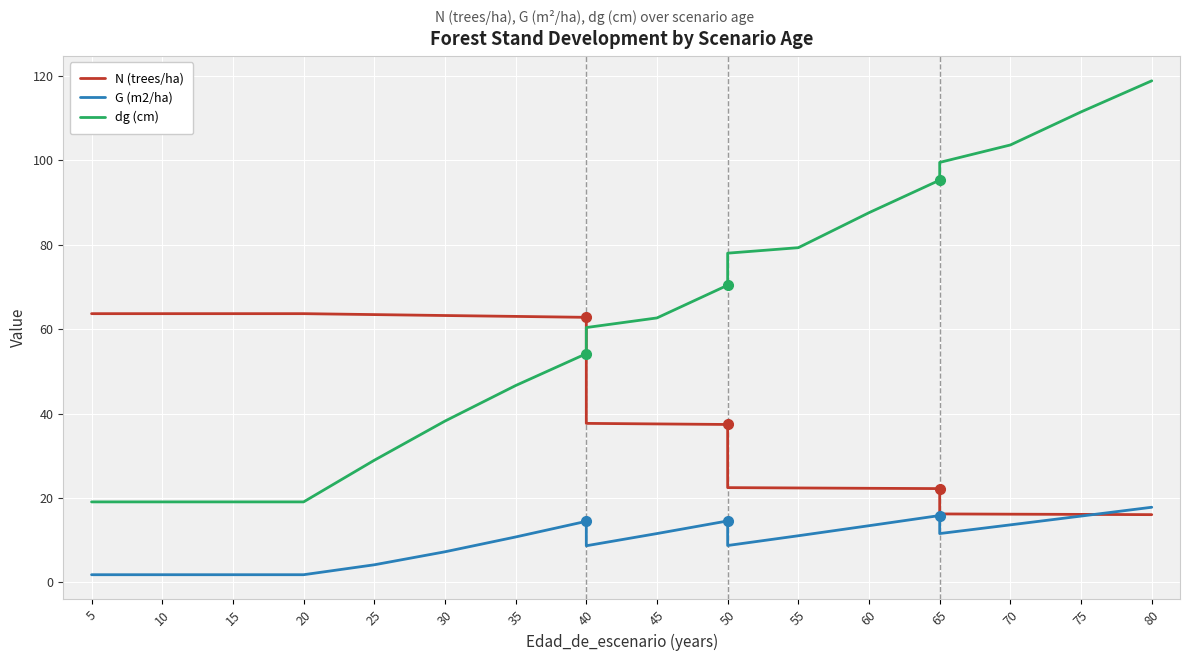

Between 35 and 65, which series saw the biggest shift?

dg (cm)